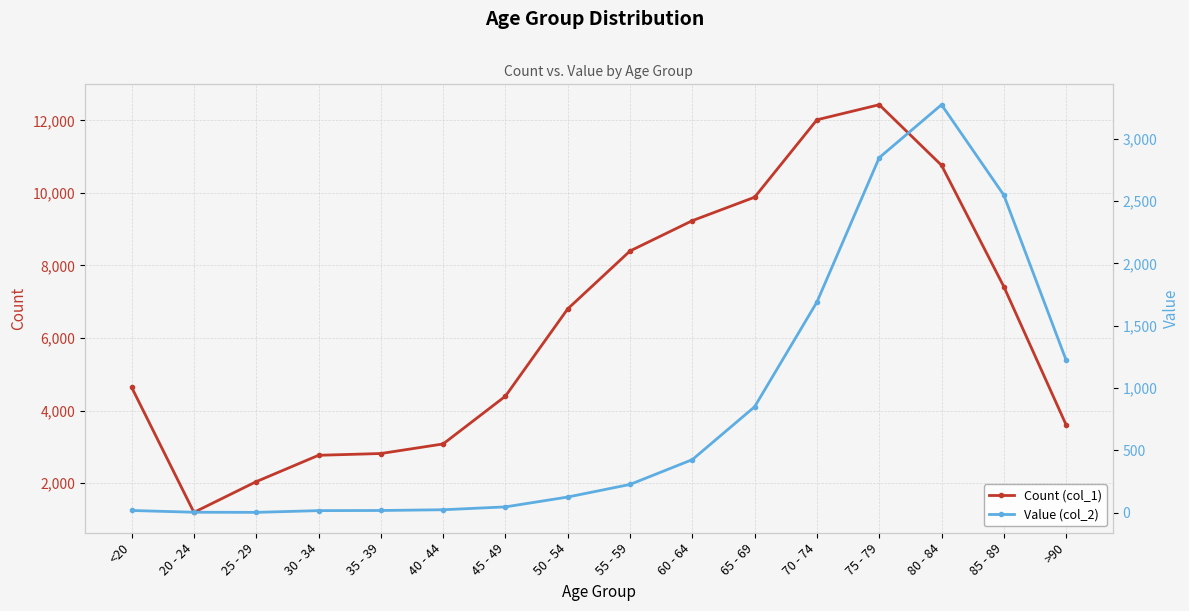

Which series has the largest total across all categories?

Count (col_1)